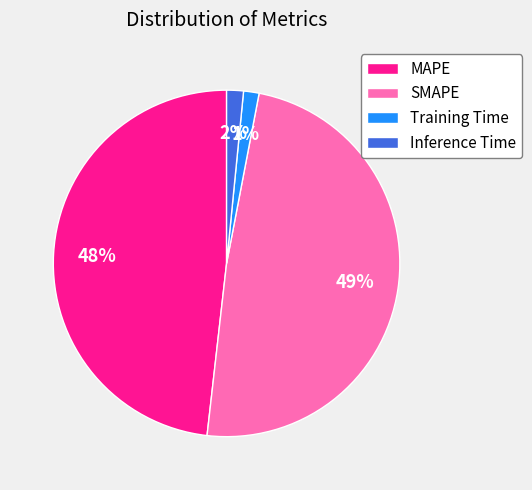

Does any single category account for the majority?

No